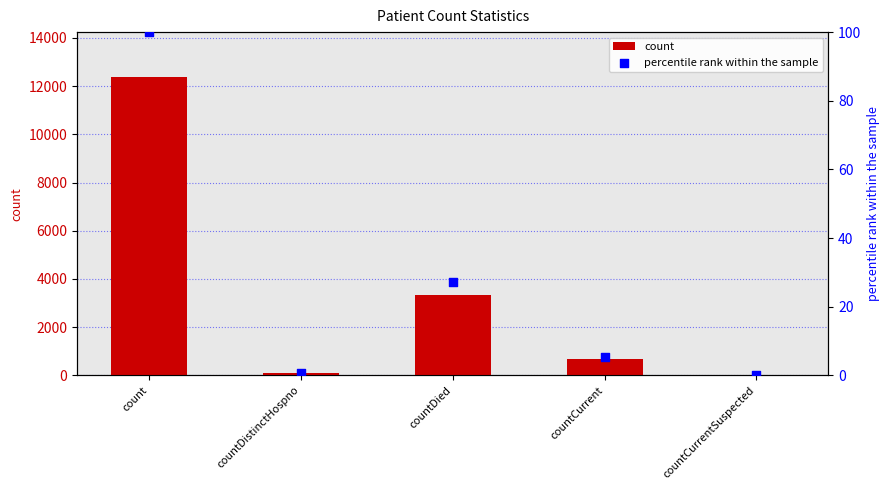

Is the value of percentile rank within the sample at countCurrentSuspected greater than the value of count at count?

No